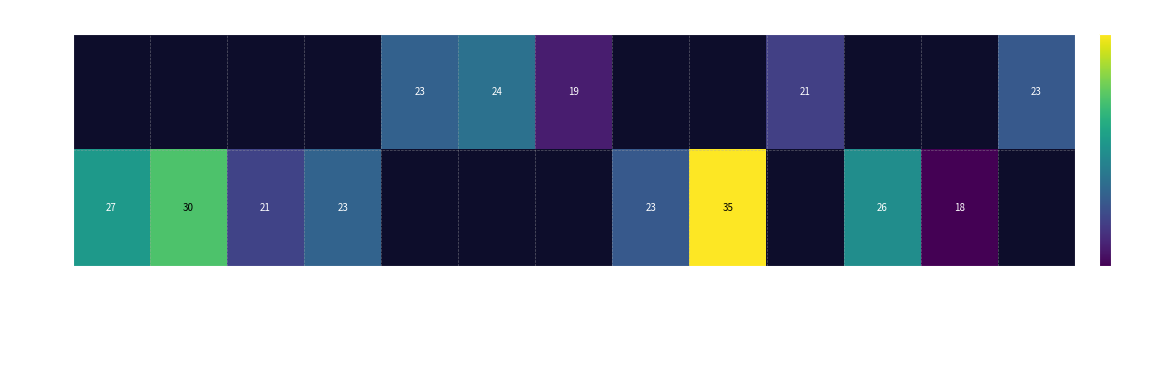

The value of SAS at Tony Parker is 18.0. True or false?

True